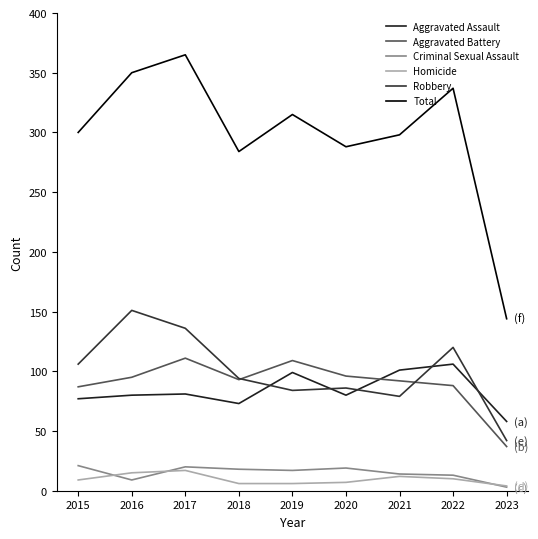

Is it true that Homicide equals 3 at 2019?

False